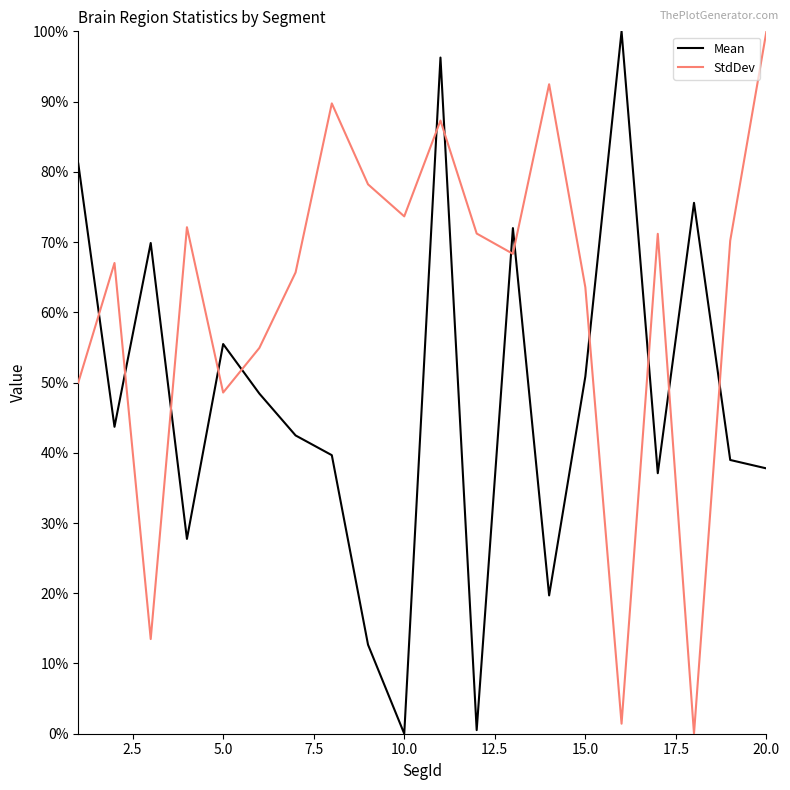

Is this an area chart (filled region under the line)?

No